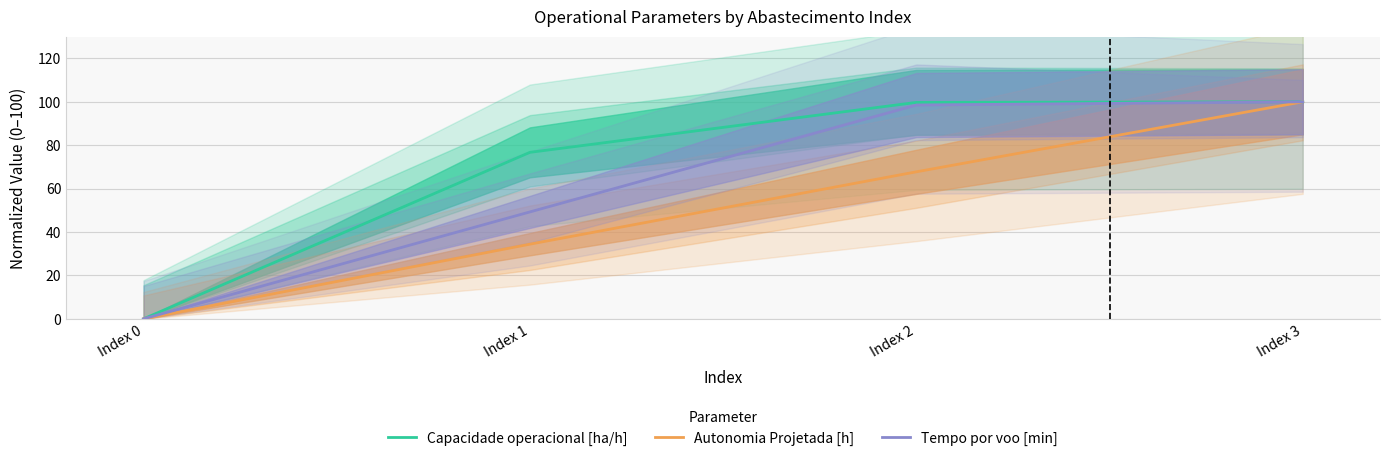

At which category is the sum across all series the highest?

Index 3